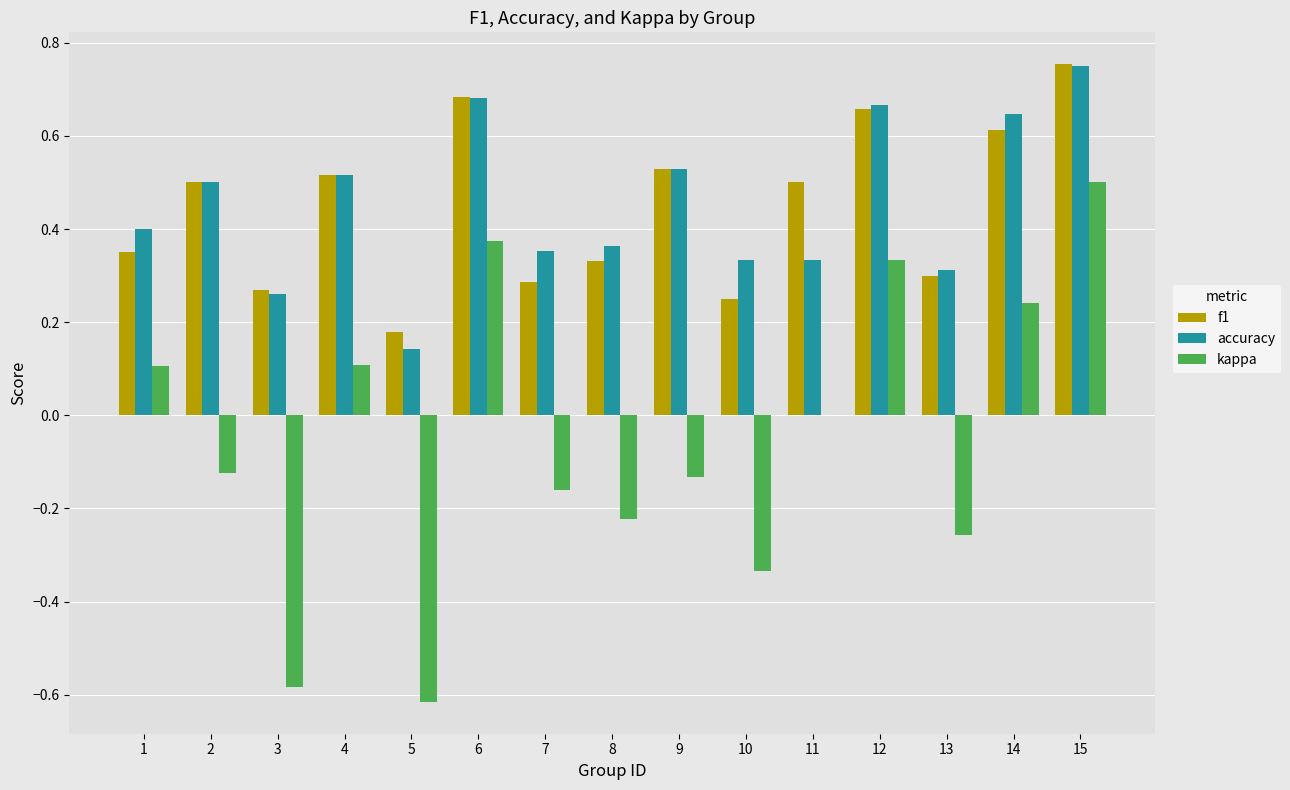

Which category has the highest value in the kappa series?

15